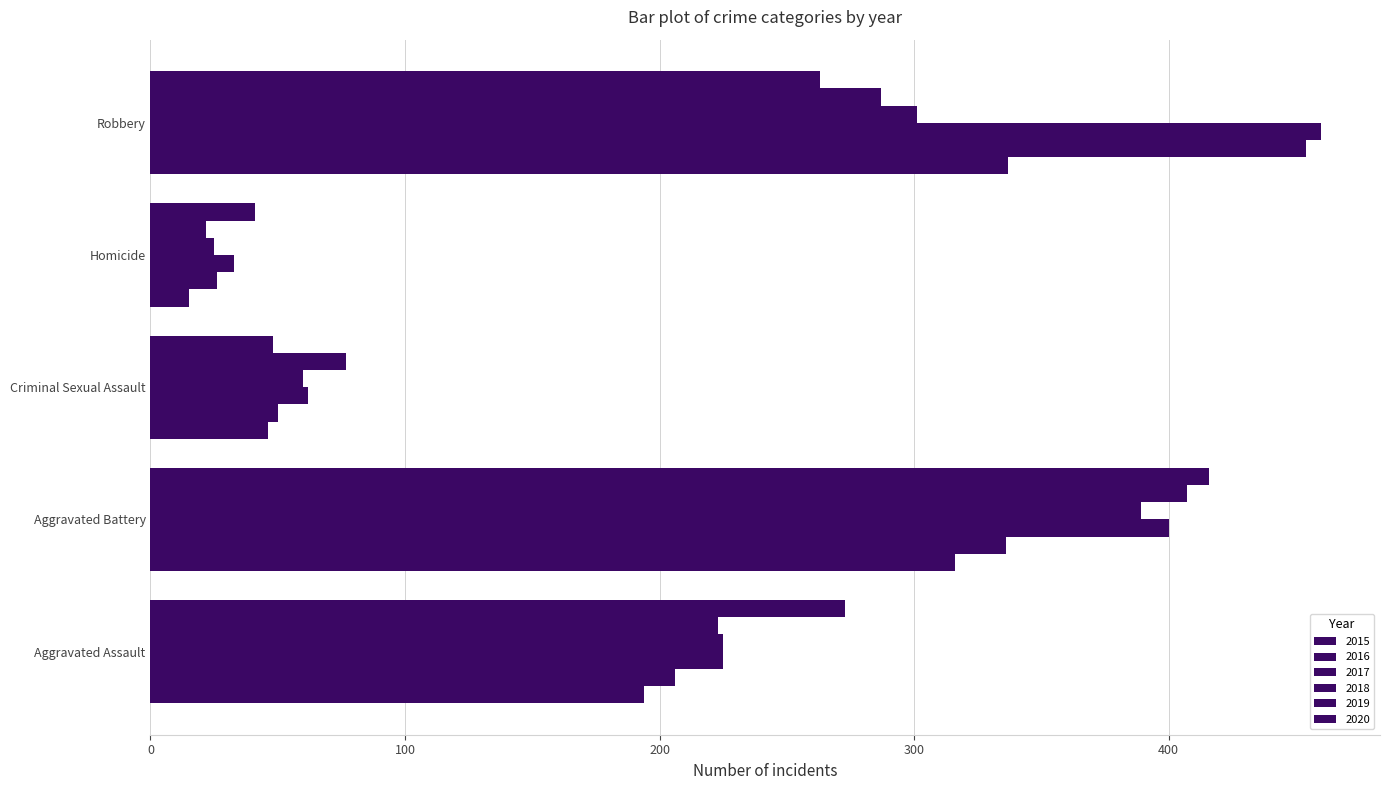

List the labels in order of 2020 value, largest first.

Aggravated Battery, Aggravated Assault, Robbery, Criminal Sexual Assault, Homicide